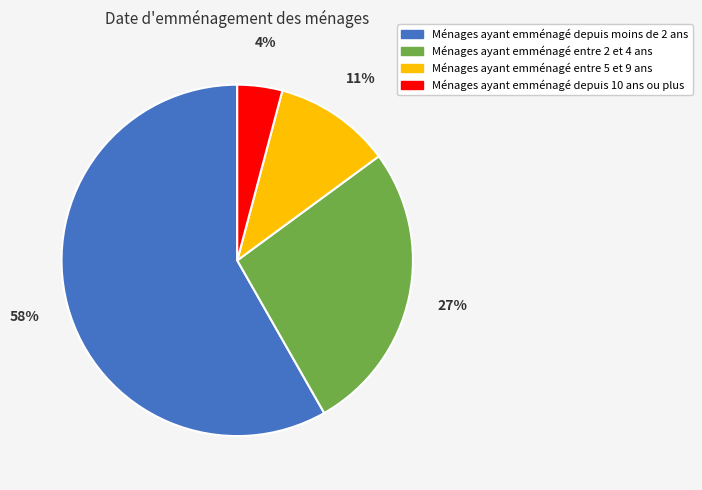

What is the largest slice in the pie chart?

Ménages ayant emménagé depuis moins de 2 ans